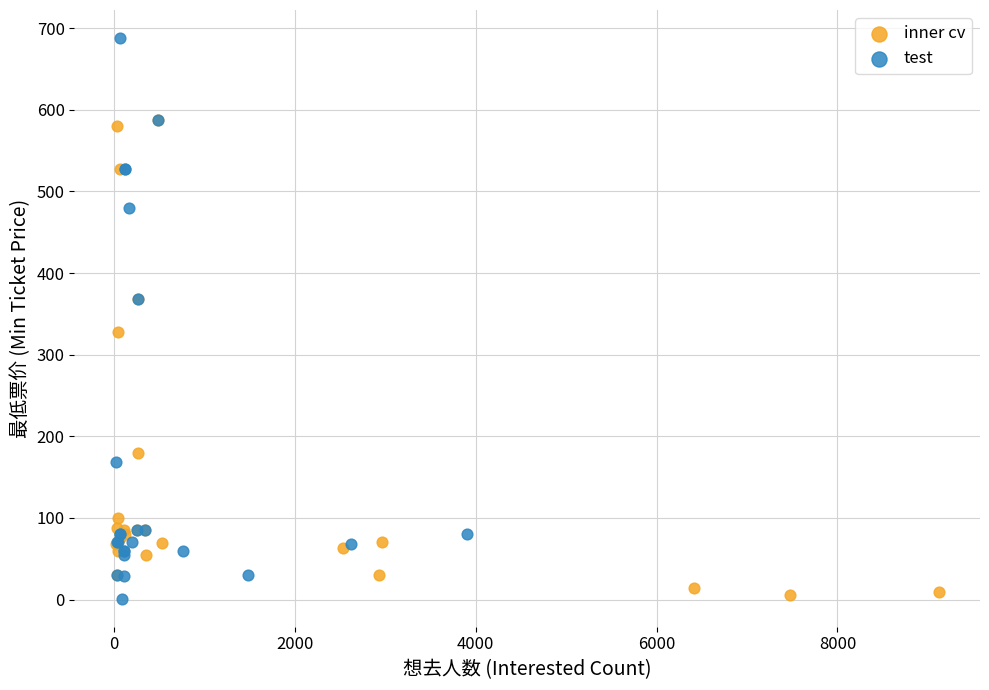

What are all the series names shown in the legend?

inner cv, test